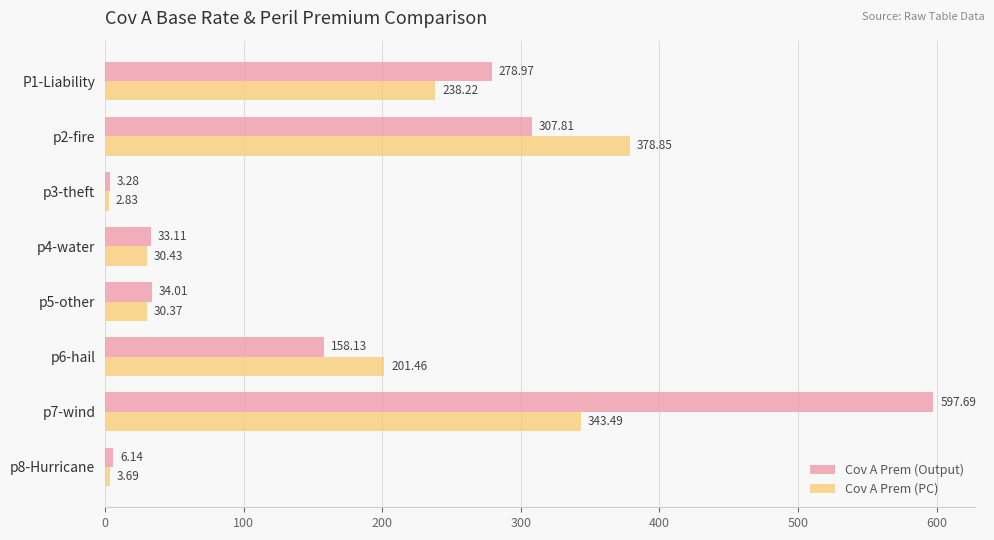

Which series changed the most between p2-fire and p7-wind?

Cov A Prem (Output)